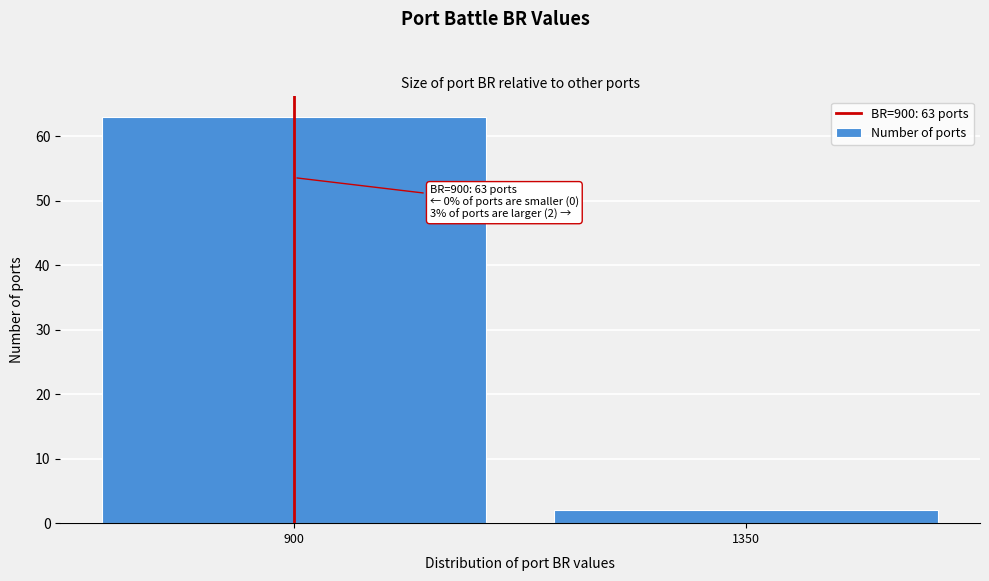

Reading left to right, list all the values displayed in this chart.

900=63	1350=2